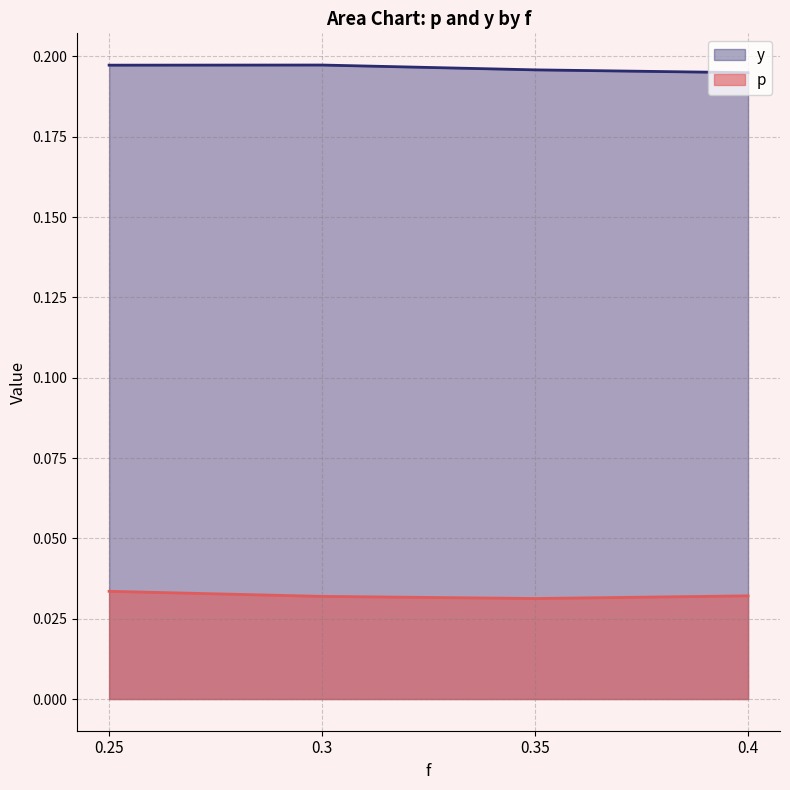

True or false: p and y intersect in this chart.

False